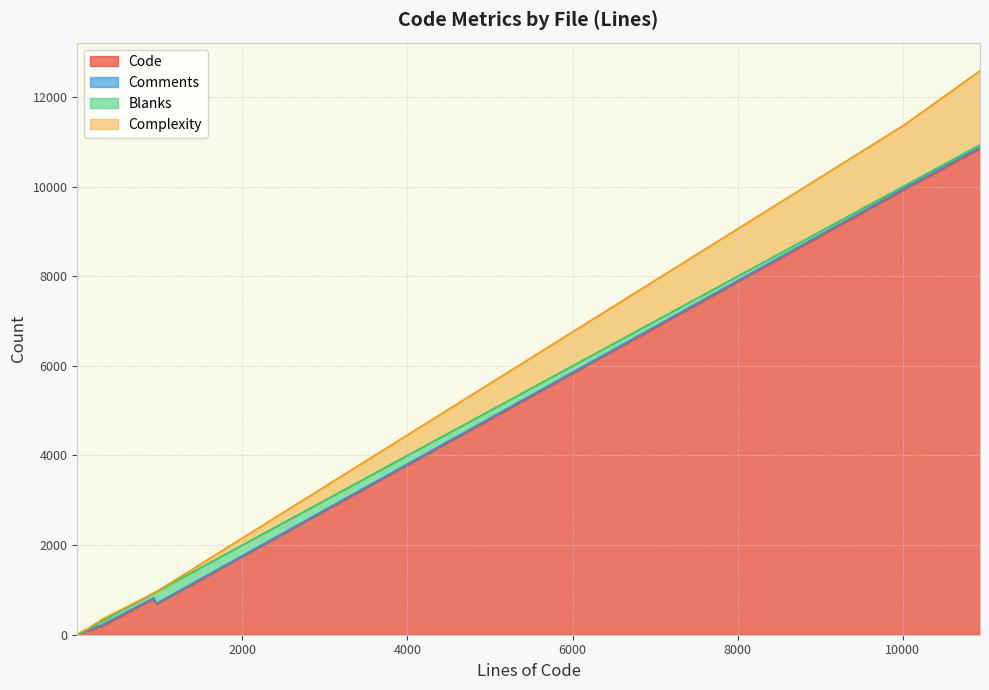

What is the total value across all series at livewire.esm.js?

12584